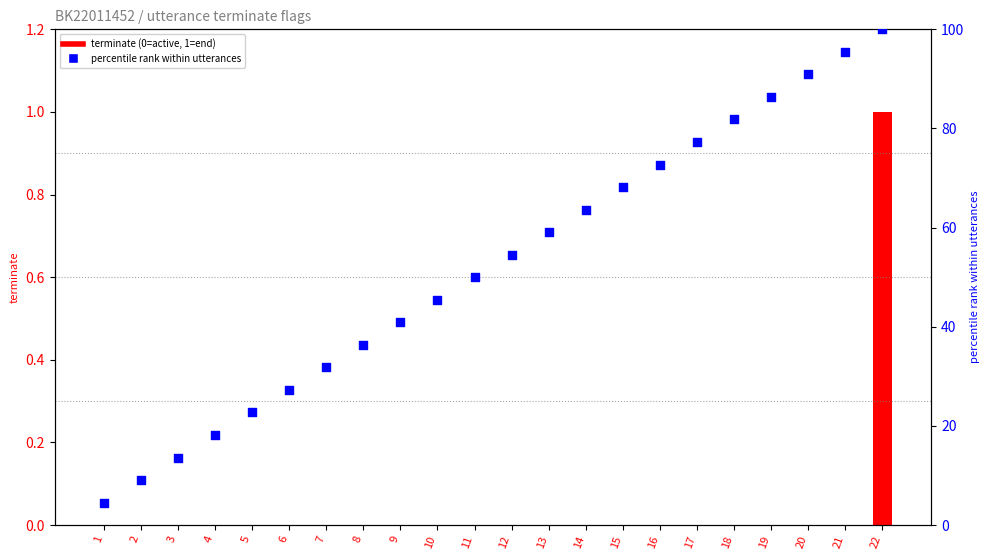

At how many categories does at least one series exceed 62?

9